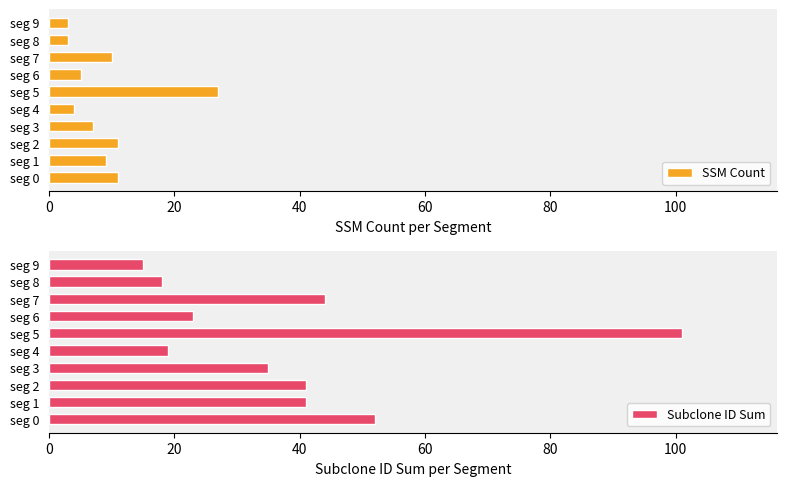

What is the maximum value for Subclone ID Sum?

101